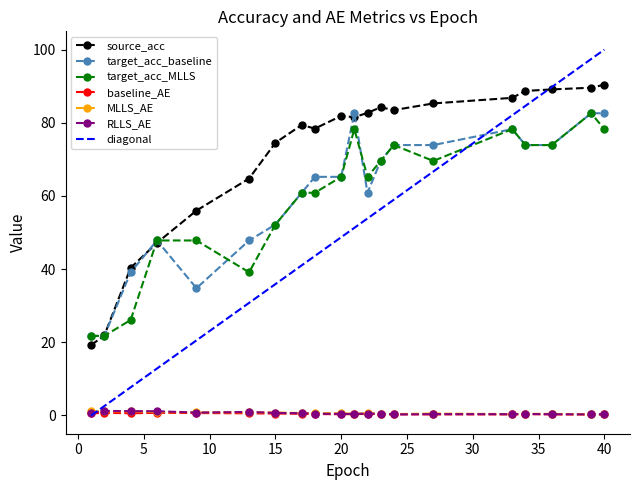

The value of target_acc_MLLS at 15 is 92.9. True or false?

False